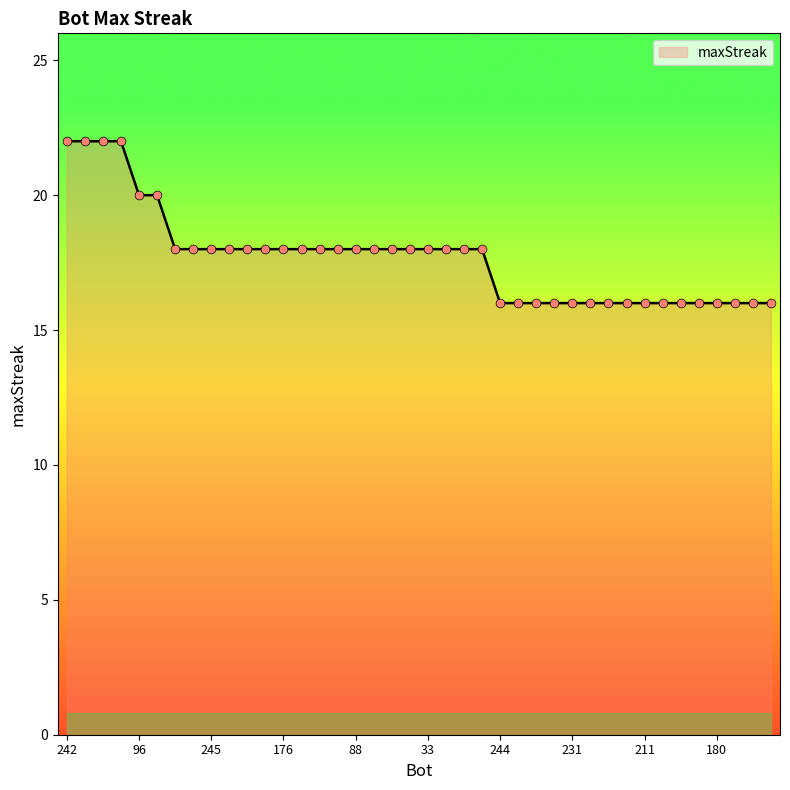

What is the greatest value displayed?

22